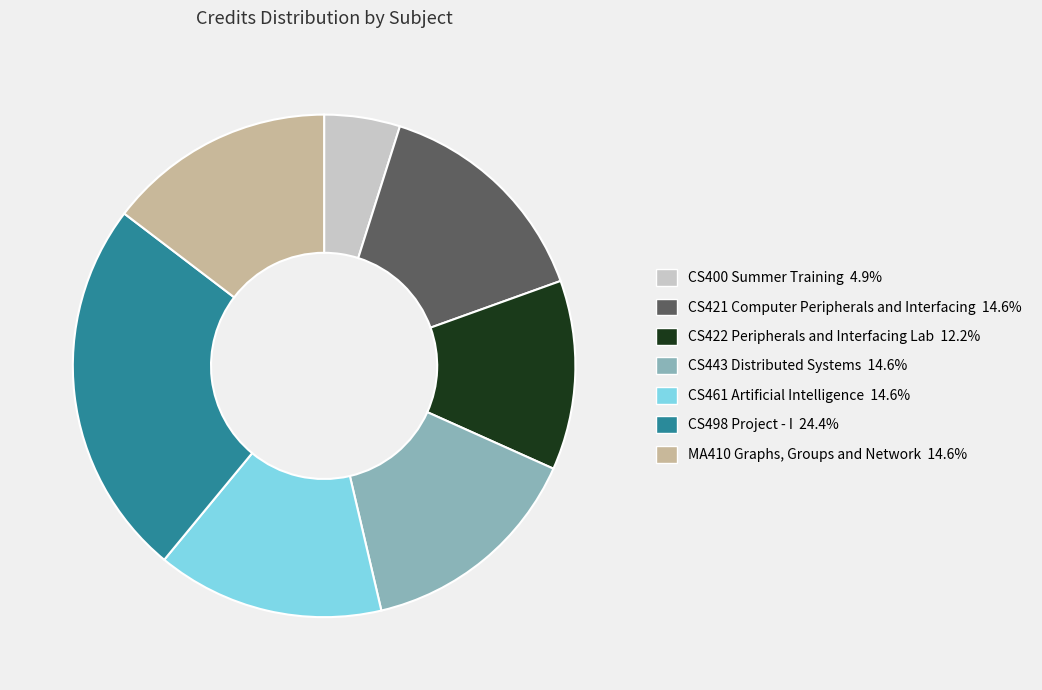

The CS422 Peripherals and Interfacing Lab slice represents 12% of the pie. True or false?

True